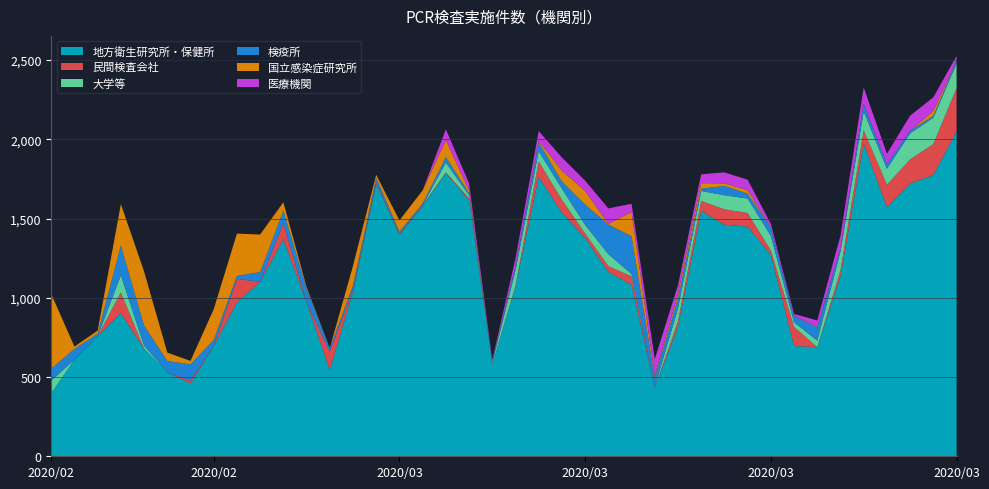

Reading right to left, extract all data points from this chart.

地方衛生研究所・保健所: 2049	1774	1721	1571	1973	1136	688	696	1270	1449	1461	1548	816	432	1082	1163	1378	1537	1763	1072	579	1616	1786	1579	1398	1718	1038	544	971	1369	1101	970	695	460	529	677	902	758	609	398
民間検査会社: 273	196	152	142	84	37	0	121	28	86	97	63	35	0	53	37	28	81	97	4	2	11	5	5	7	11	15	116	0	102	0	149	0	17	0	2	132	0	0	0
大学等: 156	166	164	101	119	119	42	28	93	91	89	63	82	4	15	75	54	70	65	97	8	20	62	0	0	0	0	0	0	0	0	0	0	0	0	19	108	0	0	79
検疫所: 16	12	17	29	47	20	83	40	51	31	59	14	65	59	238	187	128	45	57	27	10	13	35	11	12	27	24	22	86	79	61	19	38	103	72	127	188	15	68	75
国立感染症研究所: 0	30	0	0	2	0	4	0	0	22	16	35	25	12	153	4	86	69	8	0	0	18	107	83	71	20	125	0	10	53	237	267	195	22	53	341	261	20	15	472
医療機関: 32	87	95	66	102	80	40	13	24	66	69	56	57	106	52	98	65	83	62	48	9	44	68	0	0	0	0	0	0	0	0	0	0	0	0	0	0	0	0	0